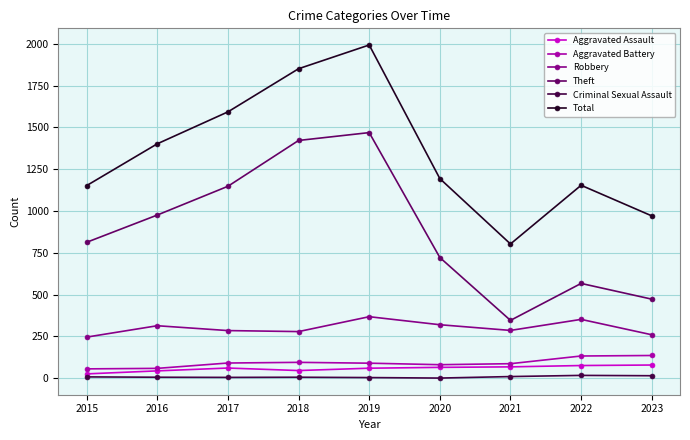

Is the value of Robbery at 2019 greater than the value of Aggravated Assault at 2020?

Yes